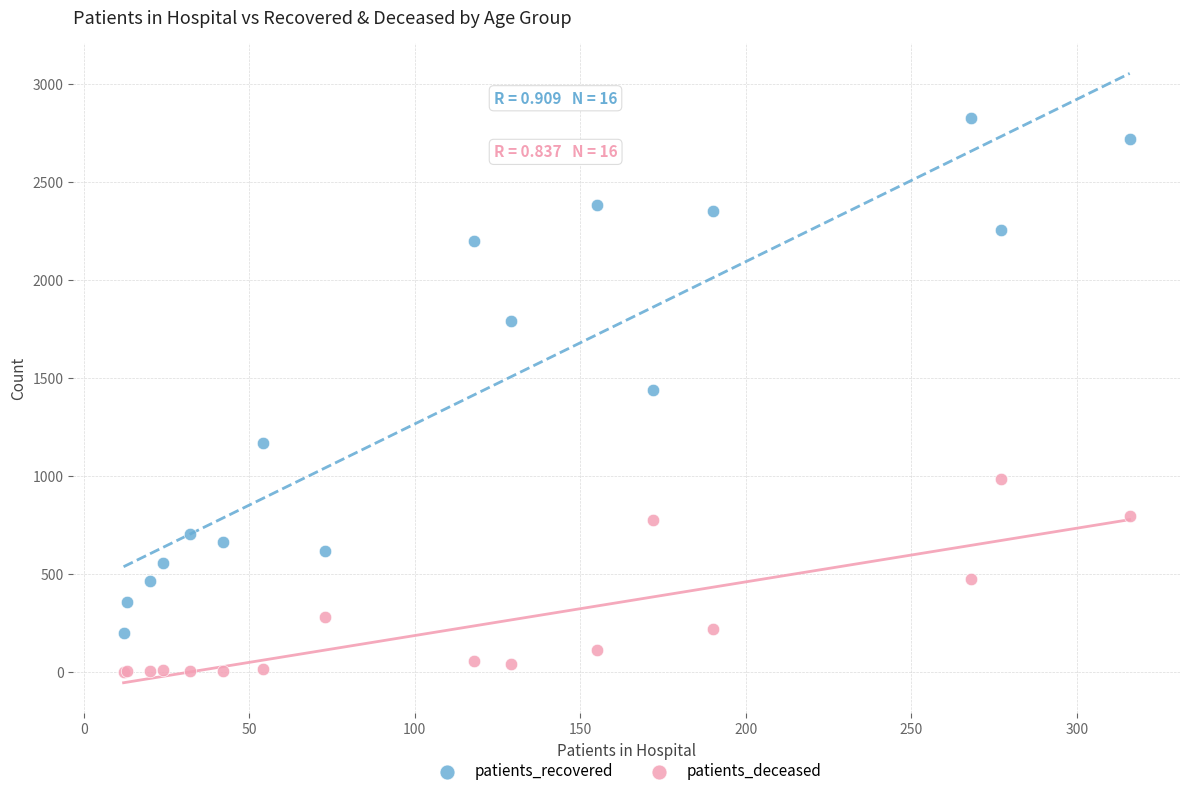

In the patients_recovered series, what Y value is closest to 1512?

1437